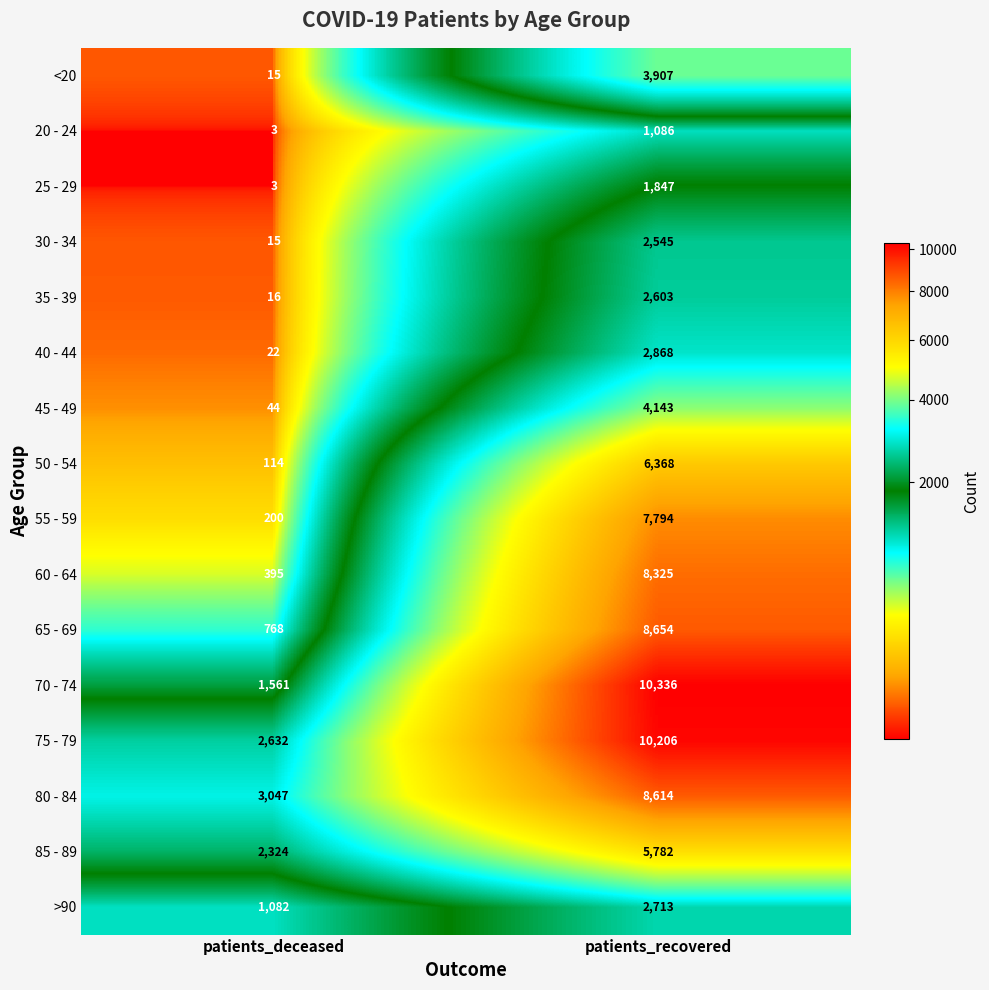

Count the number of categories in the chart.

2